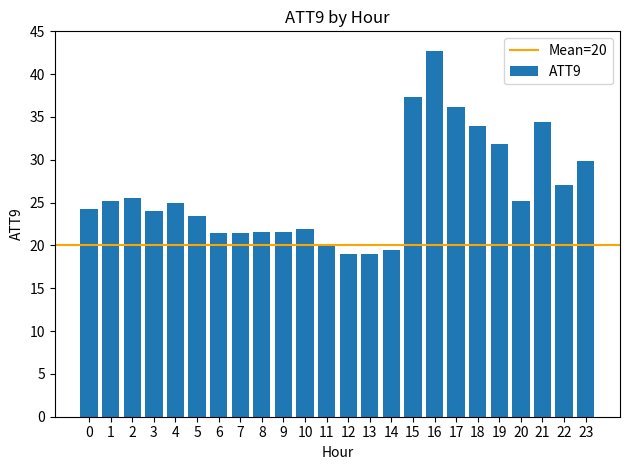

The chart shows a value of 42.0 at 1. True or false?

False